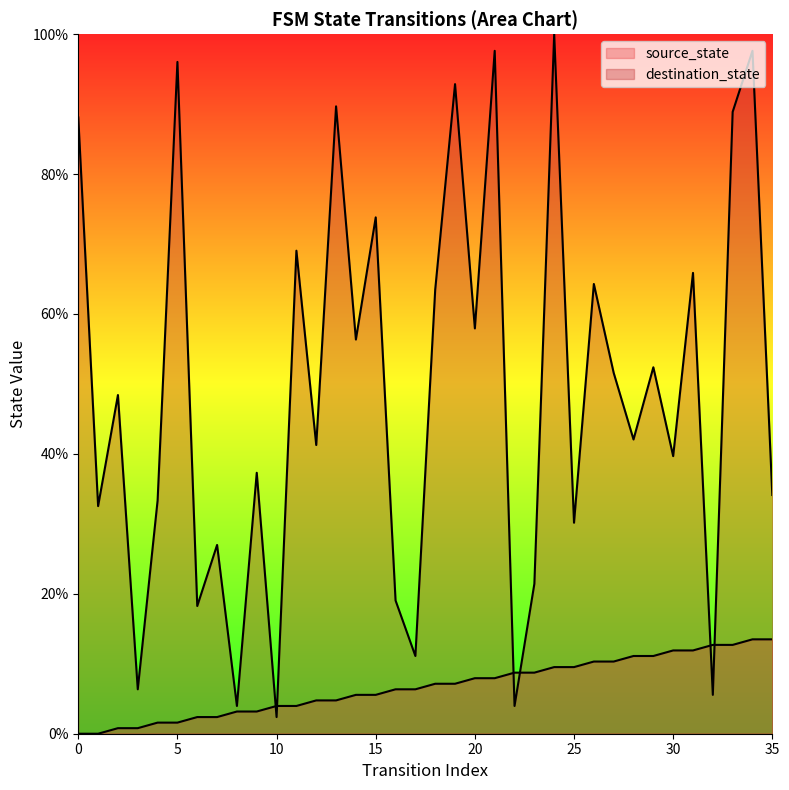

At how many categories does at least one series exceed 96?

4